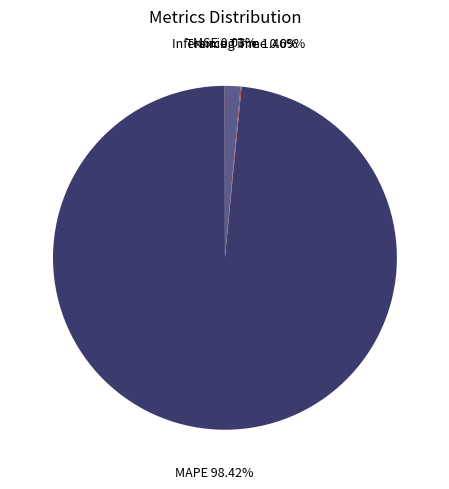

What percentage is the Inference Time slice, to the nearest percent?

1%